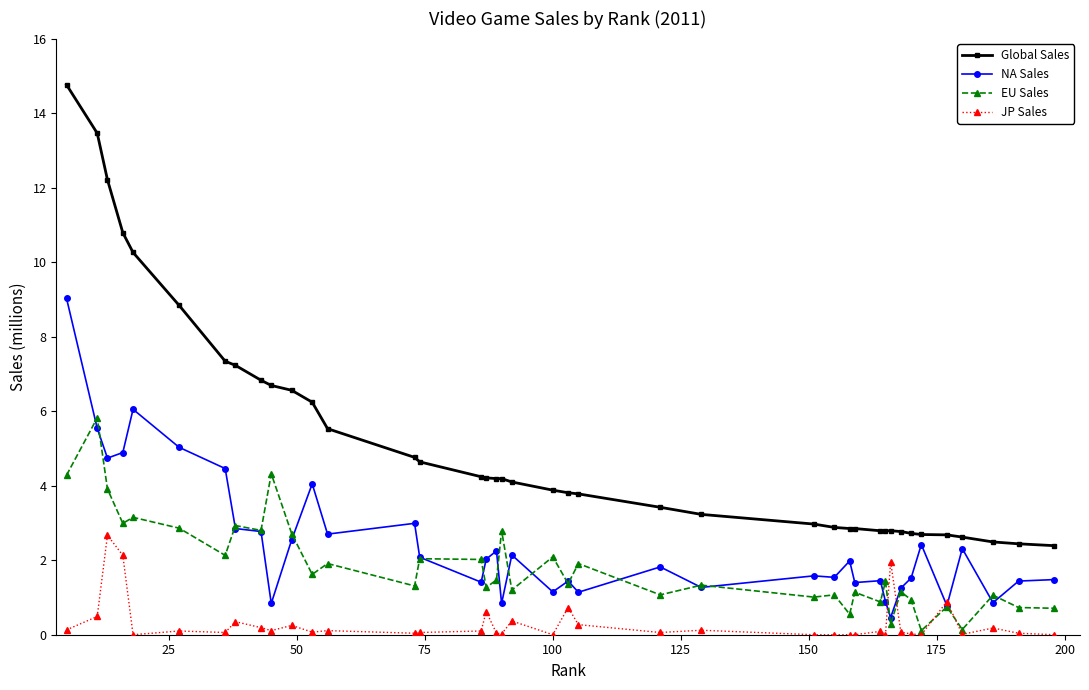

What is the lowest value of the Global Sales series?

2.4